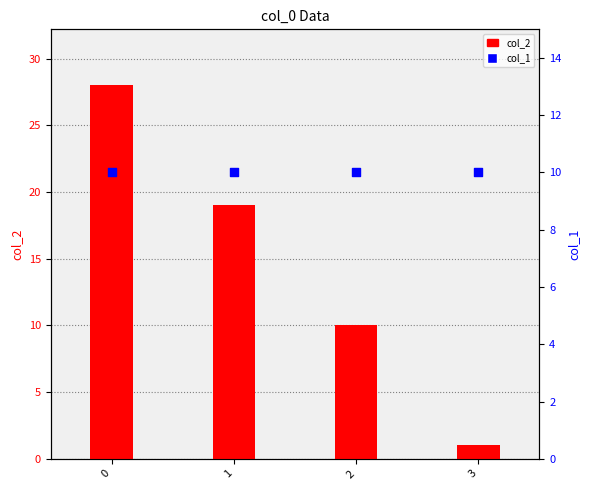

What is the total value across all series at 3?

11